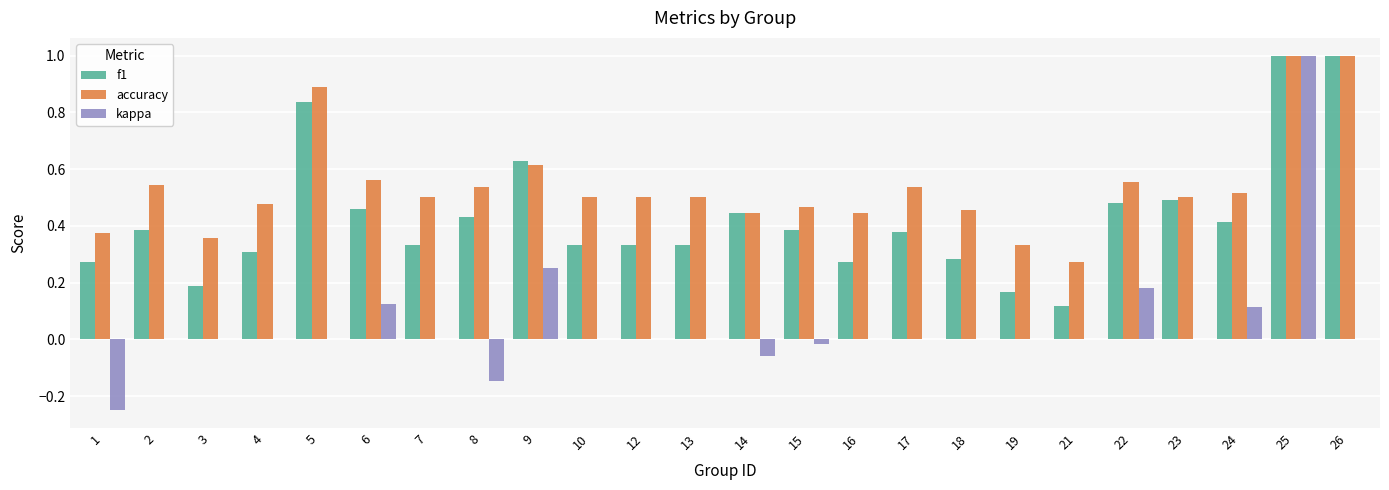

Between 24 and 25, which series saw the biggest shift?

kappa